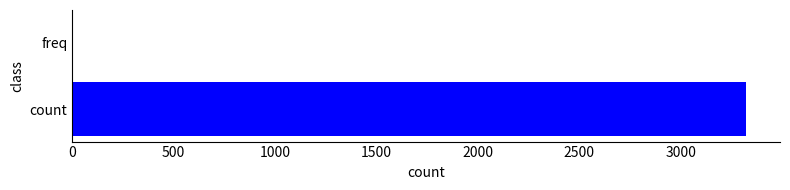

Reading bottom to top, list all the values displayed in this chart.

count=3324	freq=2